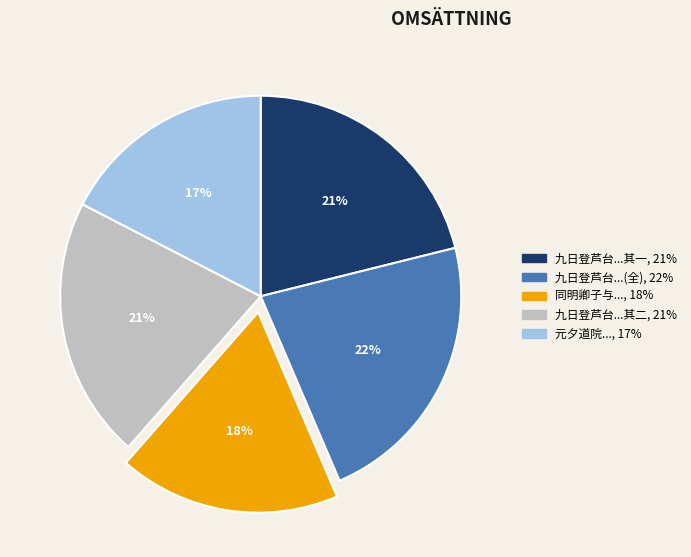

To the nearest percent, what is the difference between the largest and smallest slice percentages?

5%